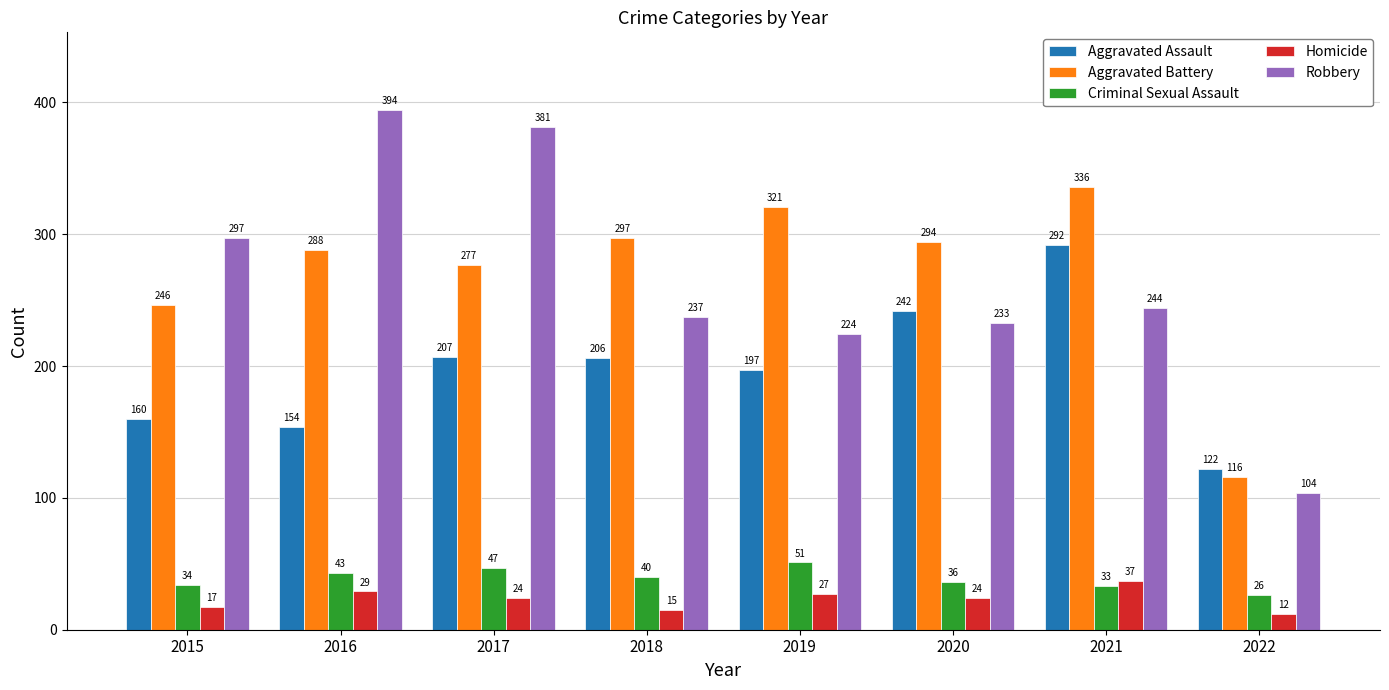

What is the difference between the second highest and minimum values in the Aggravated Battery series?

205